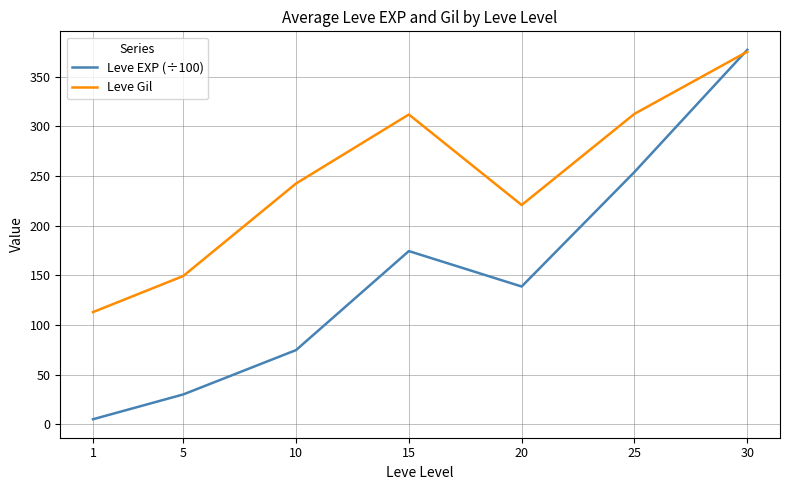

Is the value of Leve EXP (÷100) at 15 greater than the value of Leve Gil at 10?

No